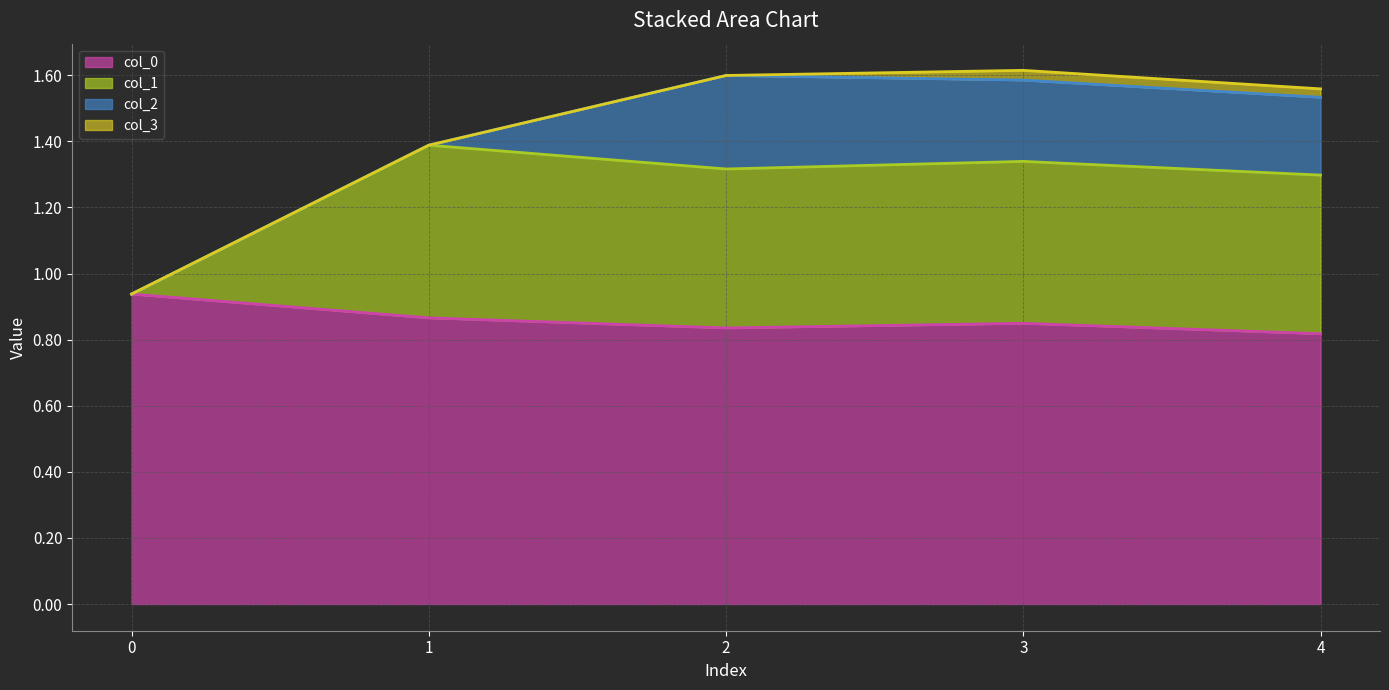

True or false: col_1 (line) has a value of 1.3 at 4.

True